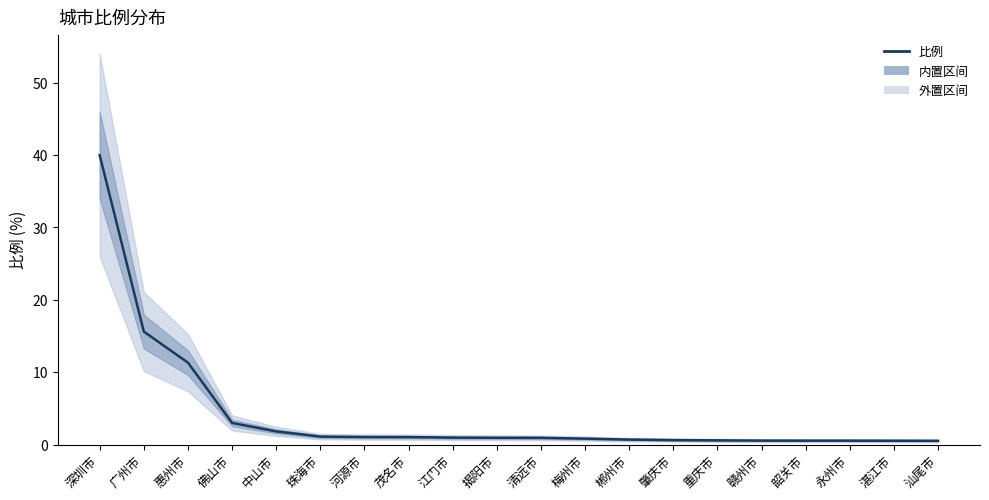

Which category has the highest value across all series?

深圳市